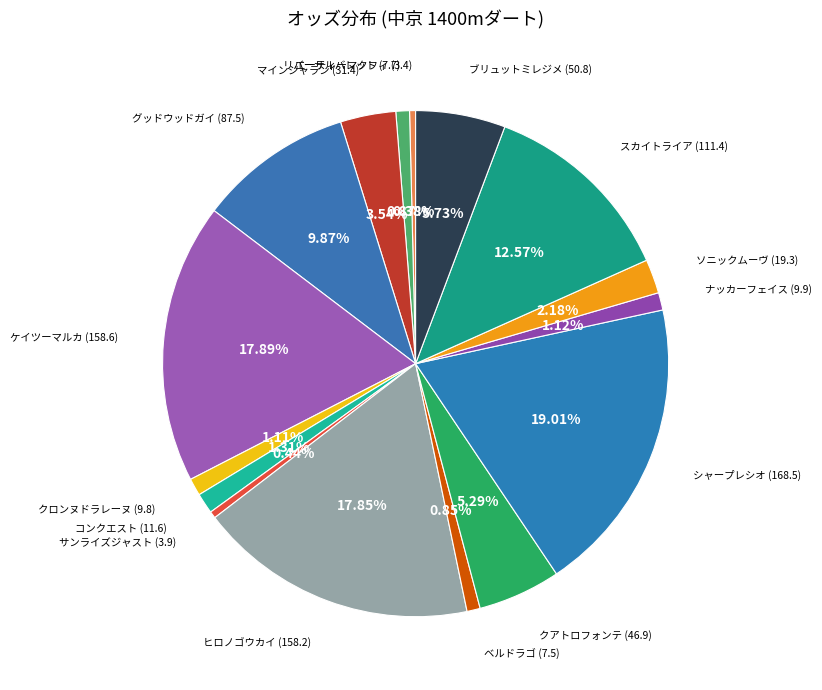

Which category has the biggest portion of the pie?

シャープレシオ (168.5)